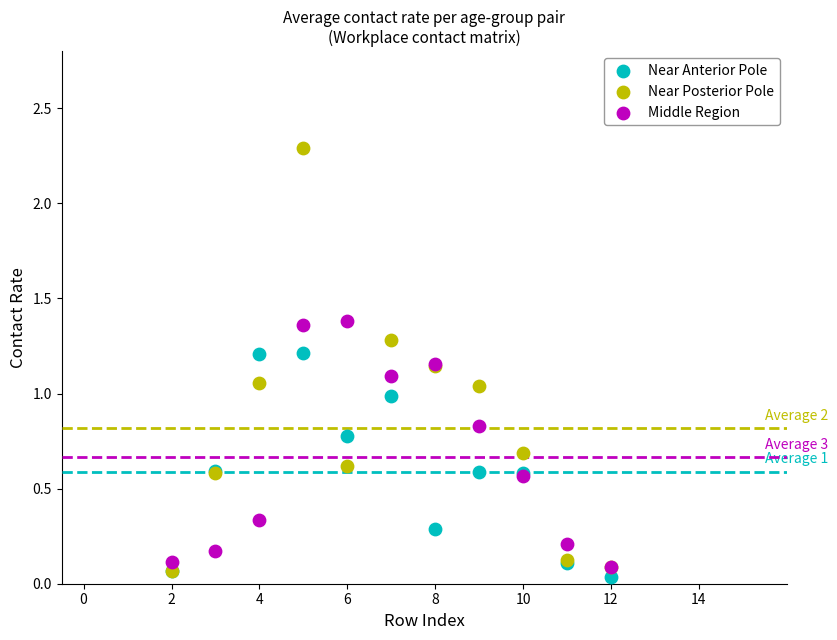

What are all the series names shown in the legend?

Near Anterior Pole, Near Posterior Pole, Middle Region